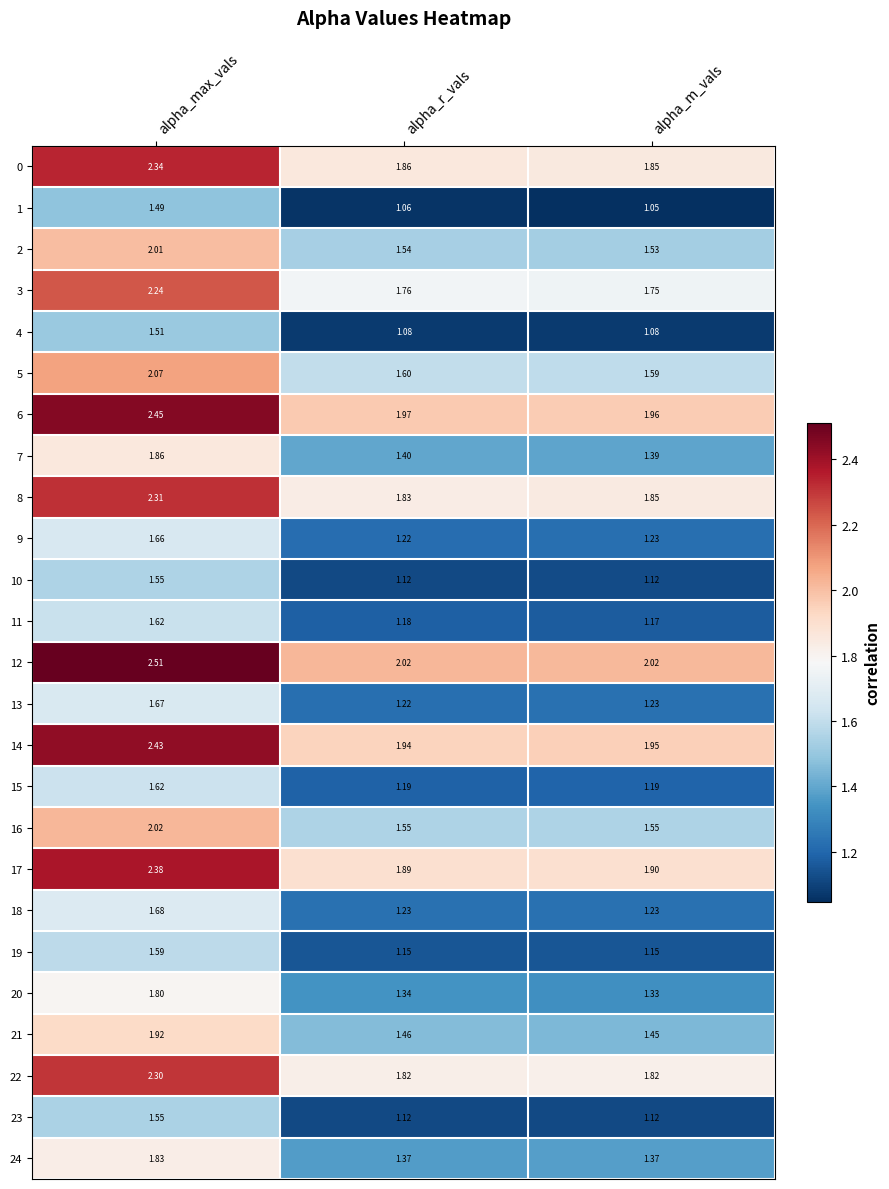

At which category does the chart reach its peak across all series?

alpha_max_vals